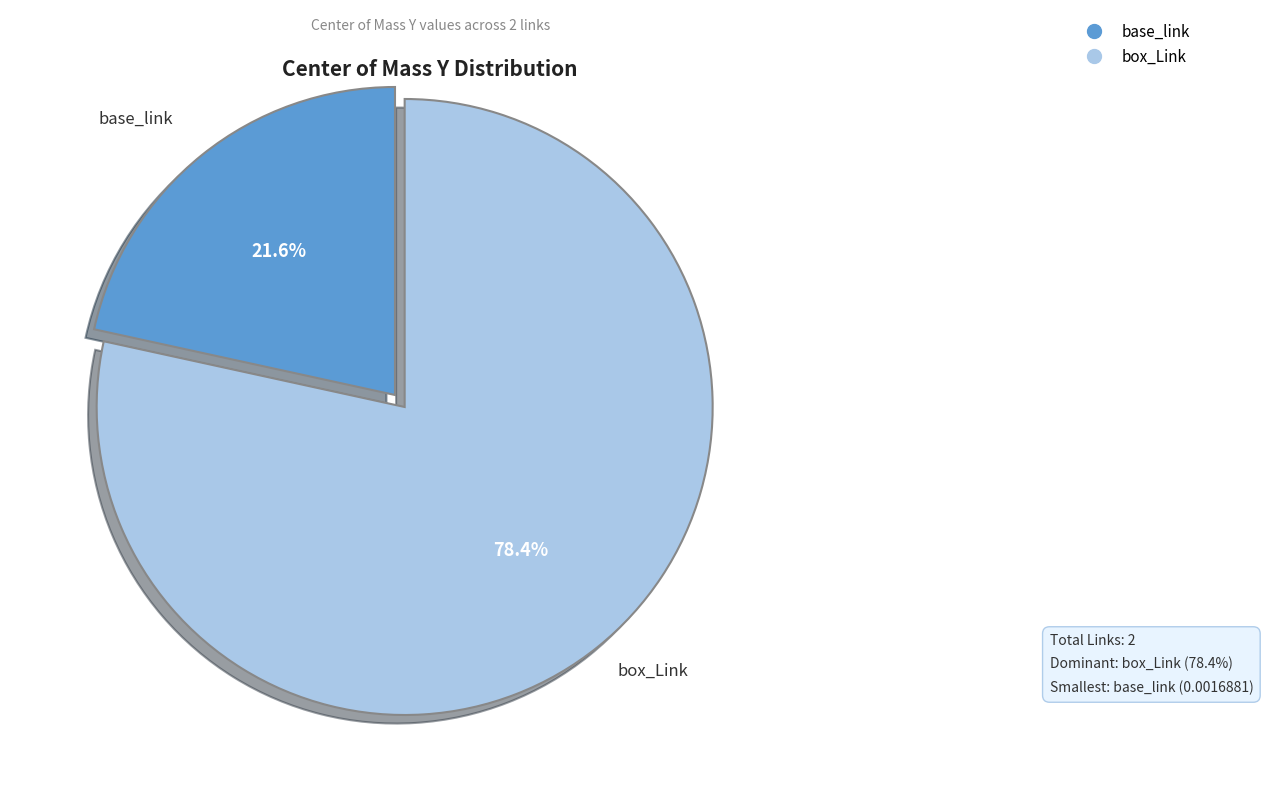

Which slice represents more than half of the pie?

box_Link